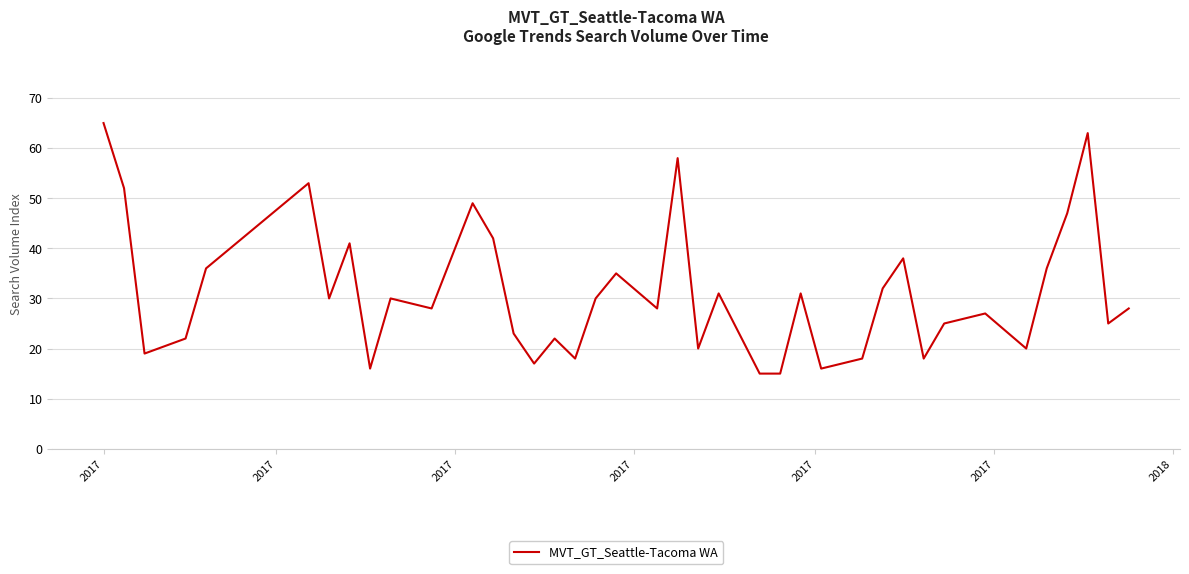

What is the minimum value shown in the chart?

15